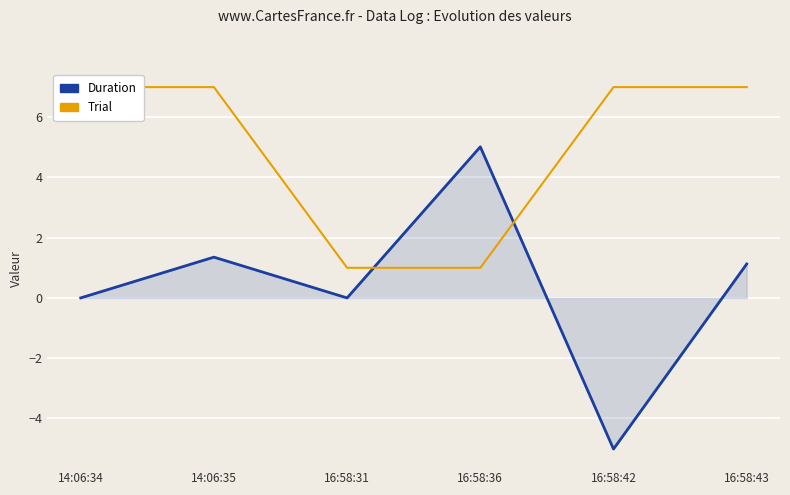

What is the difference between the Duration values at 16:58:31 and 14:06:35?

1.4